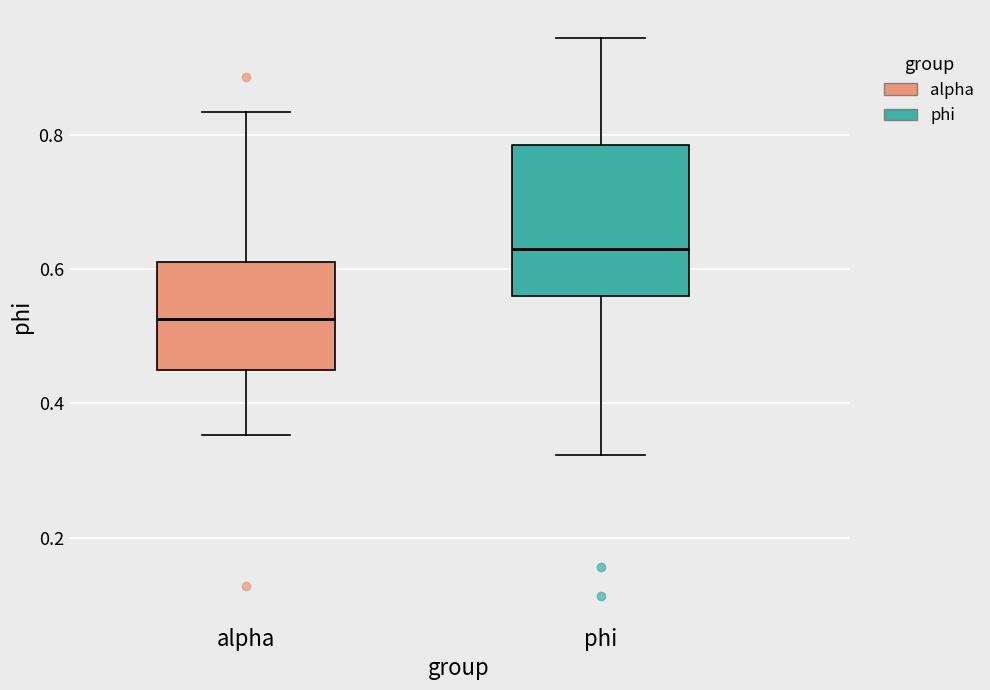

Reading left to right, read every box against the y-axis: the position of its median line, the range the box covers, and the ends of its whiskers. The values are not printed on the chart, so give them approximately, as read against the axis.

alpha: median 0.52, box 0.44 to 0.60, whiskers 0.36 to 0.84
phi: median 0.64, box 0.56 to 0.78, whiskers 0.32 to 0.94